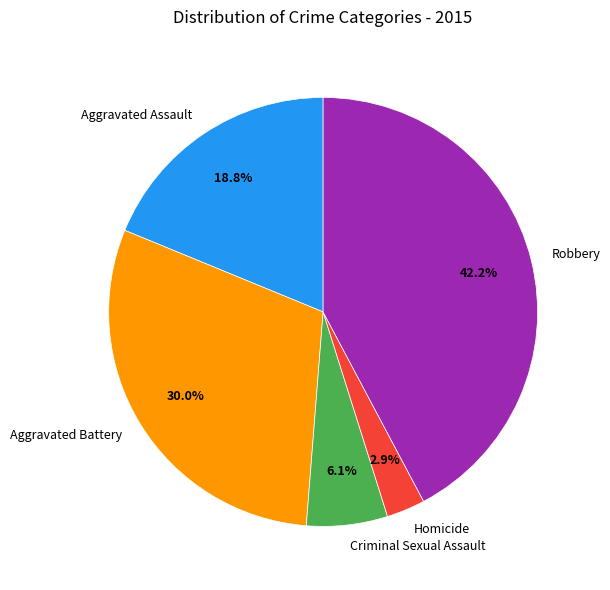

To the nearest percent, what is the difference between the Criminal Sexual Assault and Robbery slice percentages?

36%